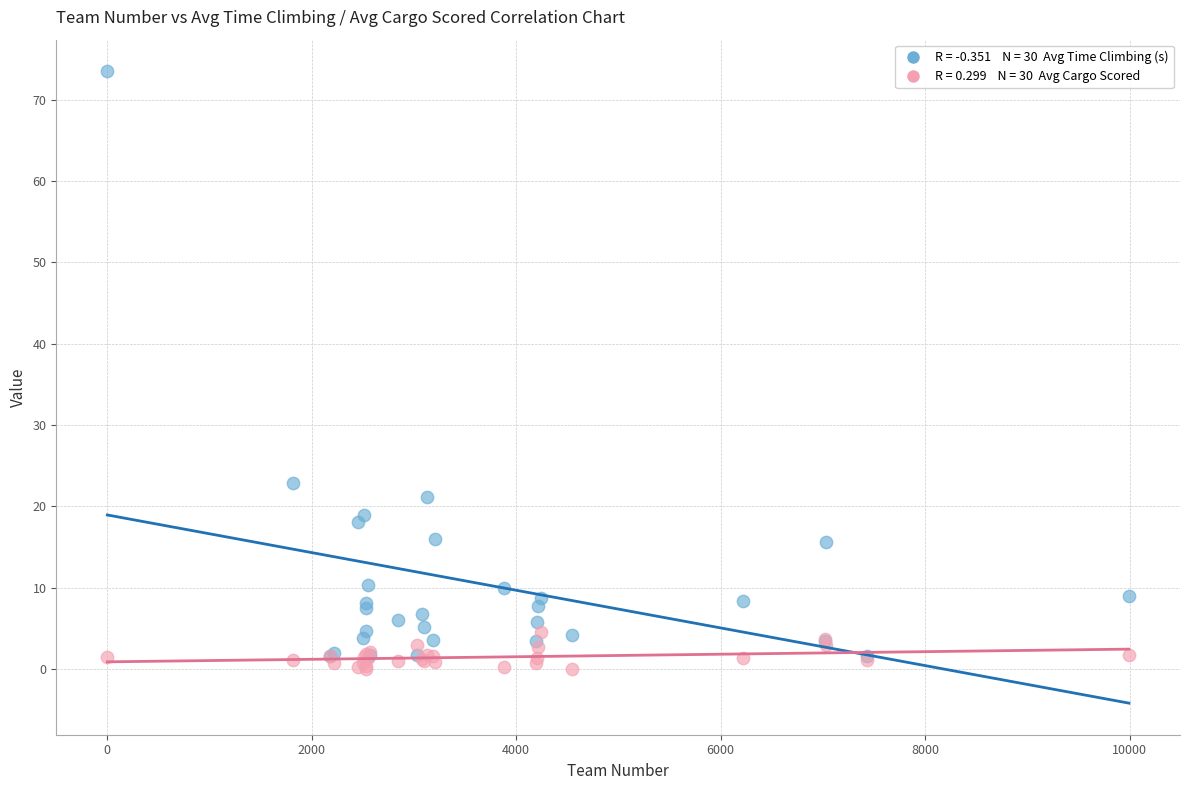

Across all series, what Y value is closest to 36?

22.9